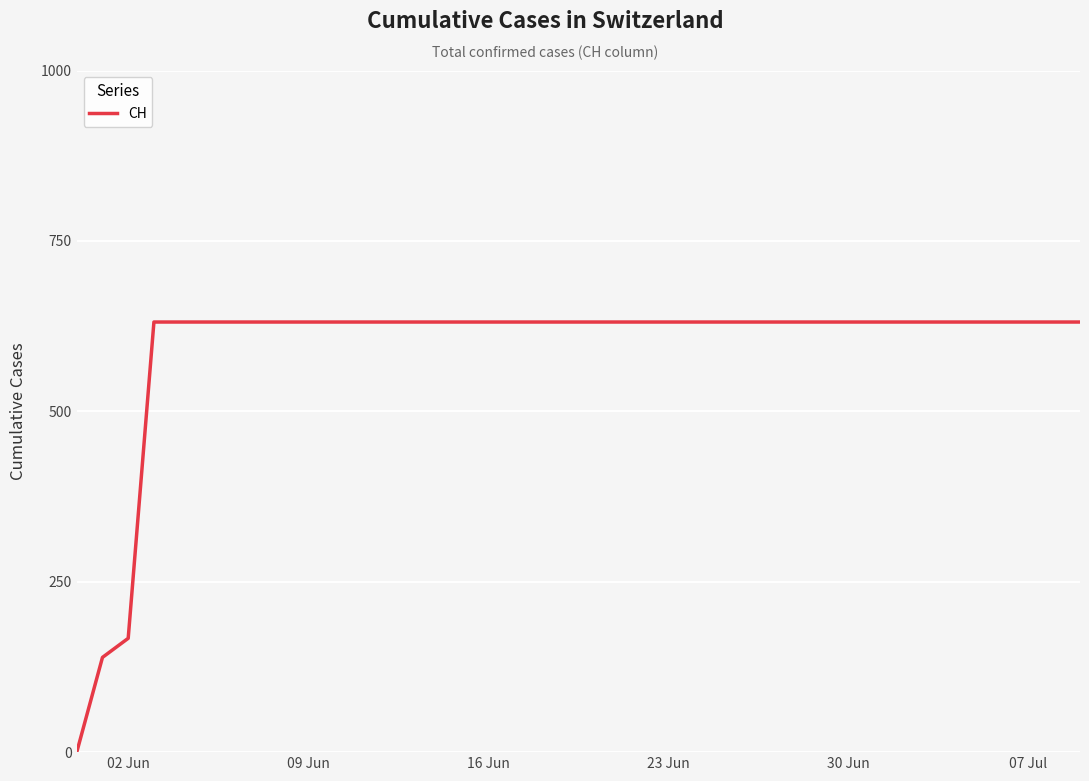

Where is the data nearest to the value 315?

02 Jun